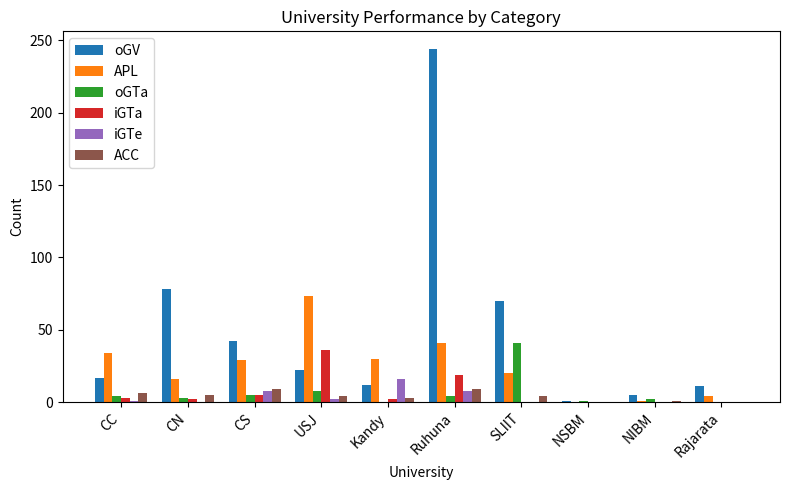

What is the sum of the APL values at Rajarata and CC?

38